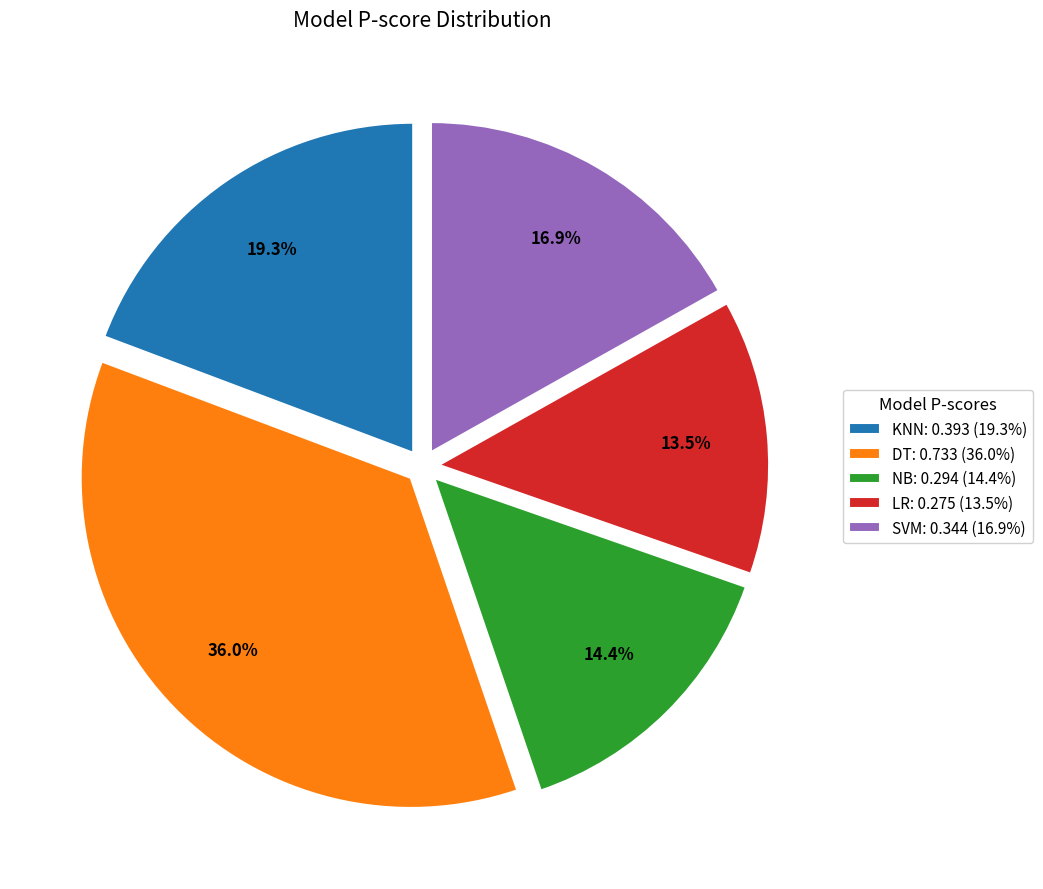

What percentage is the DT slice, to the nearest percent?

36%